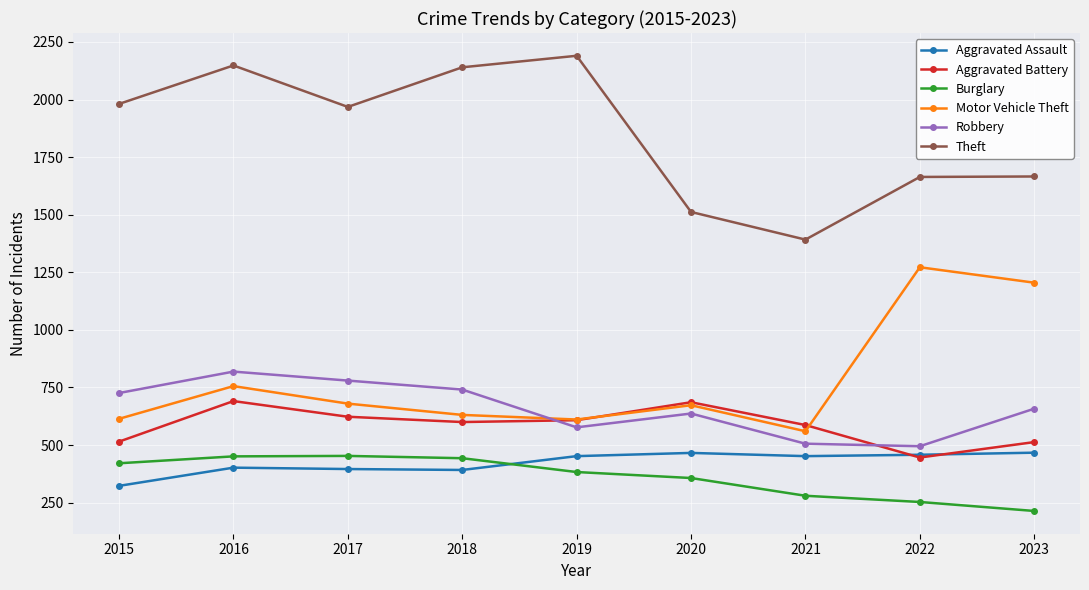

True or false: Theft and Motor Vehicle Theft cross at least once.

False